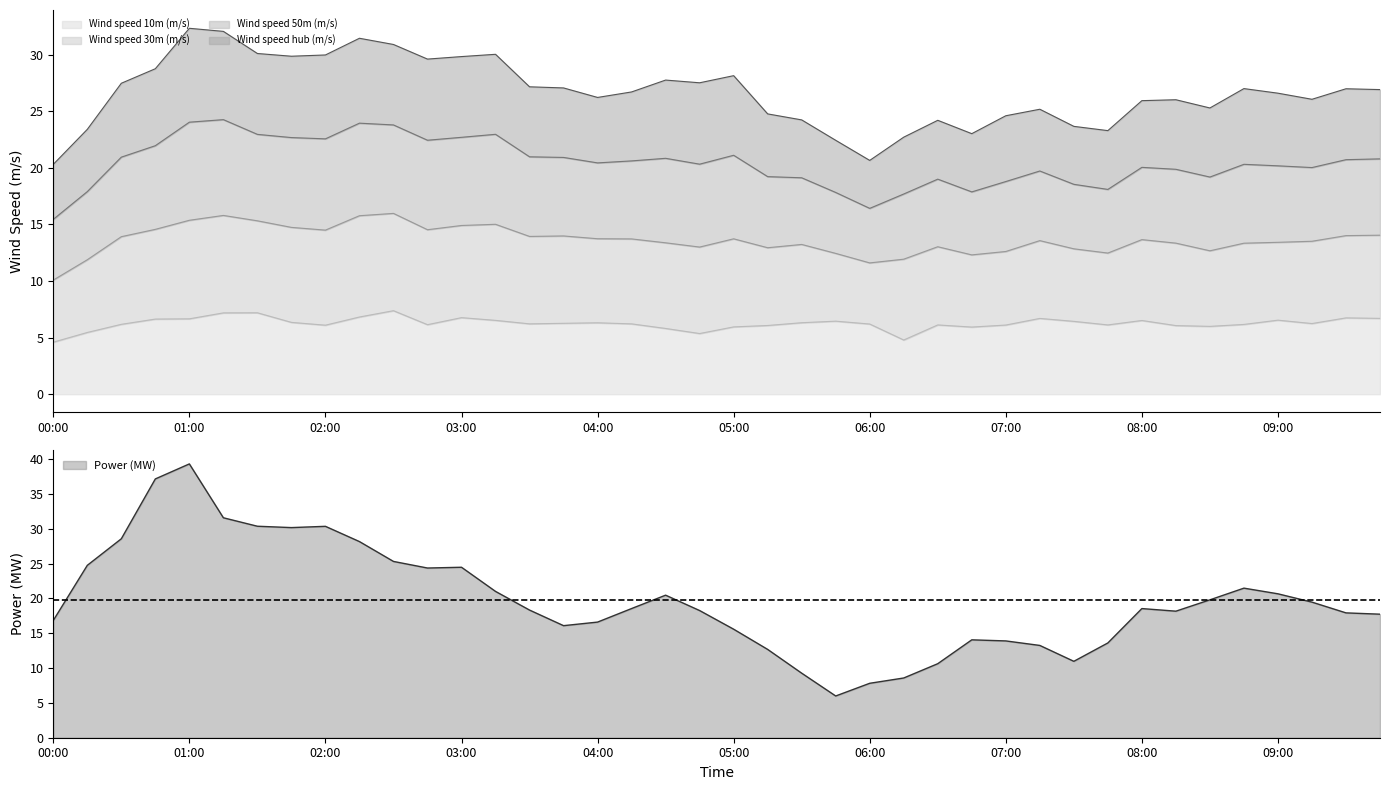

What is the highest value of the Wind speed 10m (m/s) series?

7.4